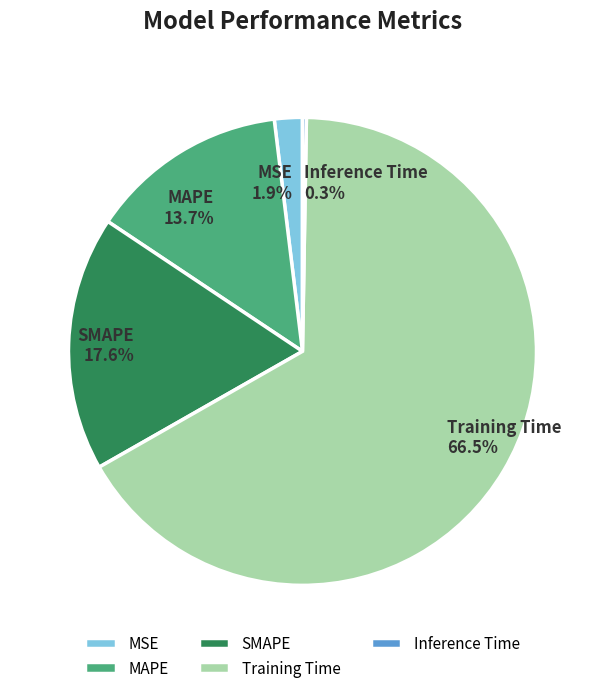

How much of the chart is everything except MSE?

98.1%